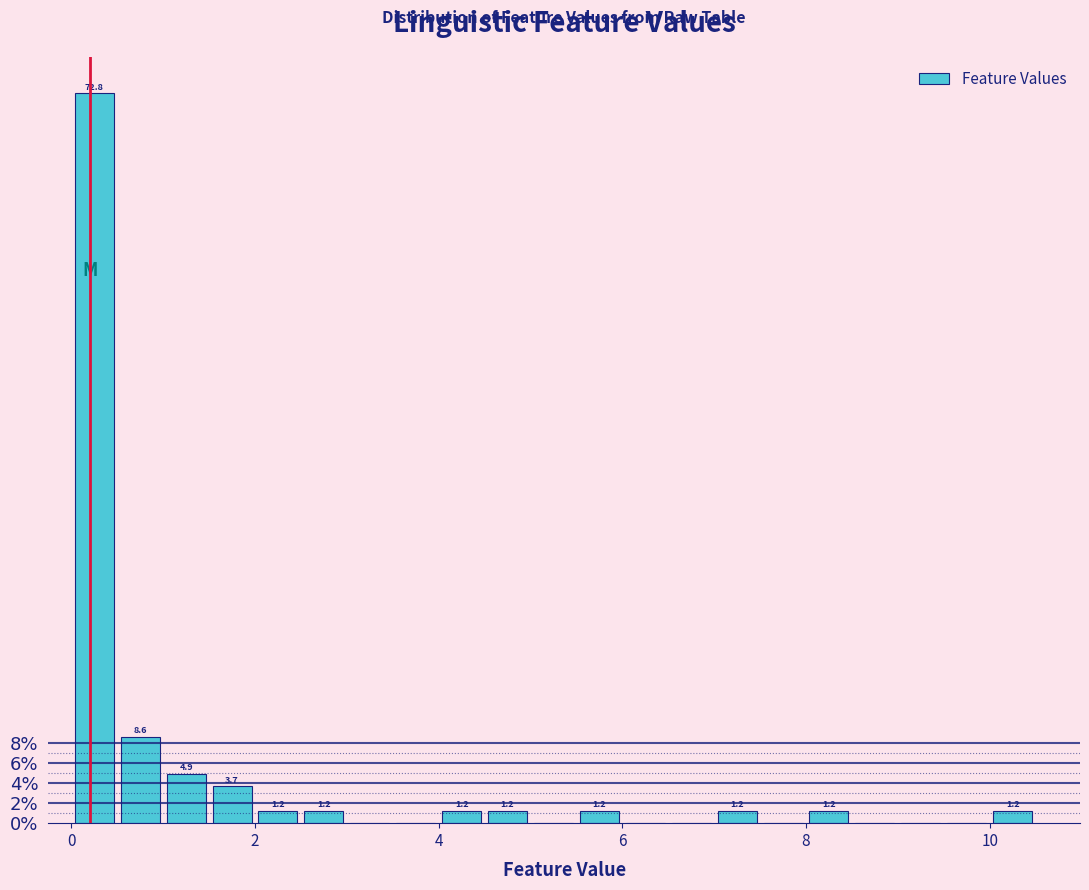

Read against the x-axis, roughly where is the centre of the tallest bar?

0.2